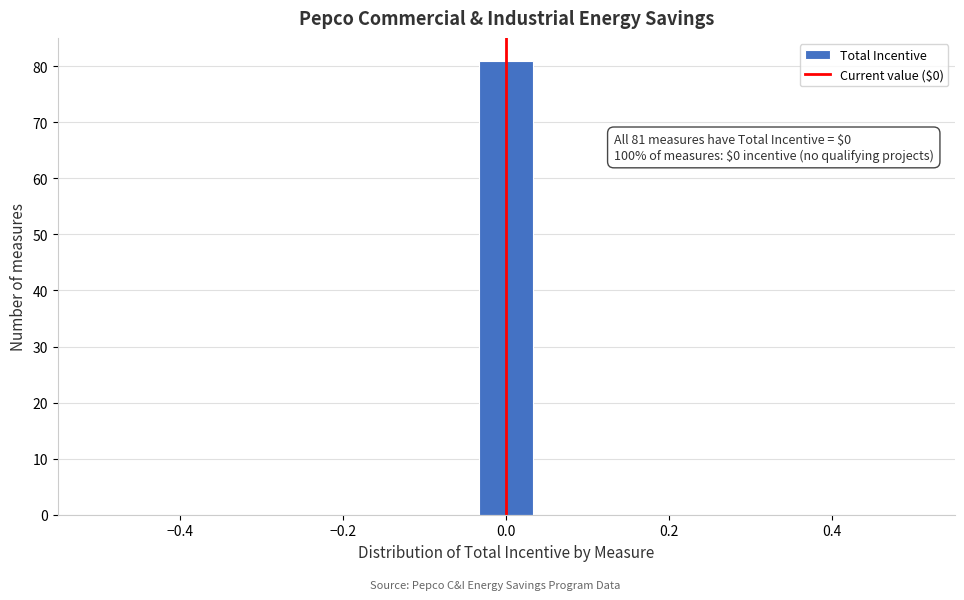

Around what value on the x-axis is the tallest bar? Give the approximate position of its centre, as read against the axis.

0.00